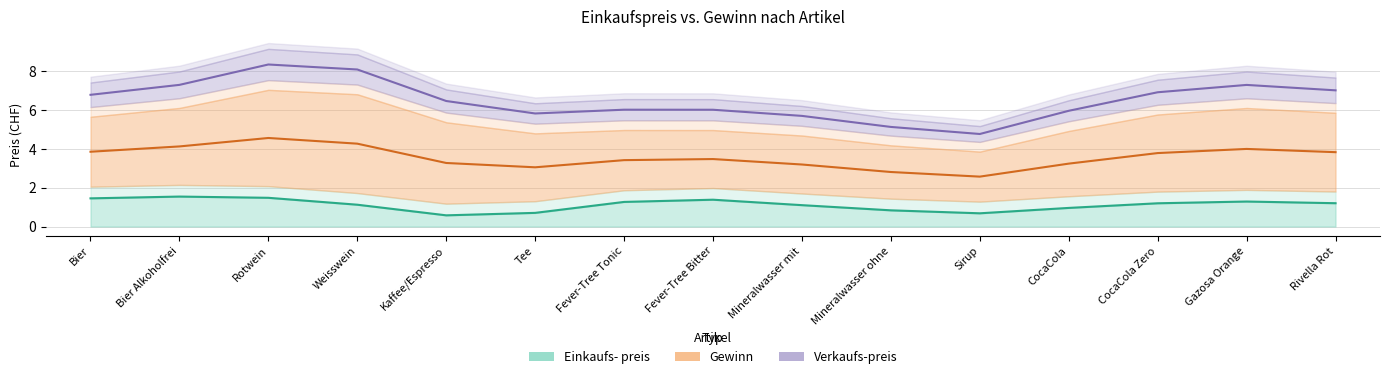

Rank the series by their average value, from lowest to highest.

Einkaufs- preis, Gewinn, Verkaufs-preis